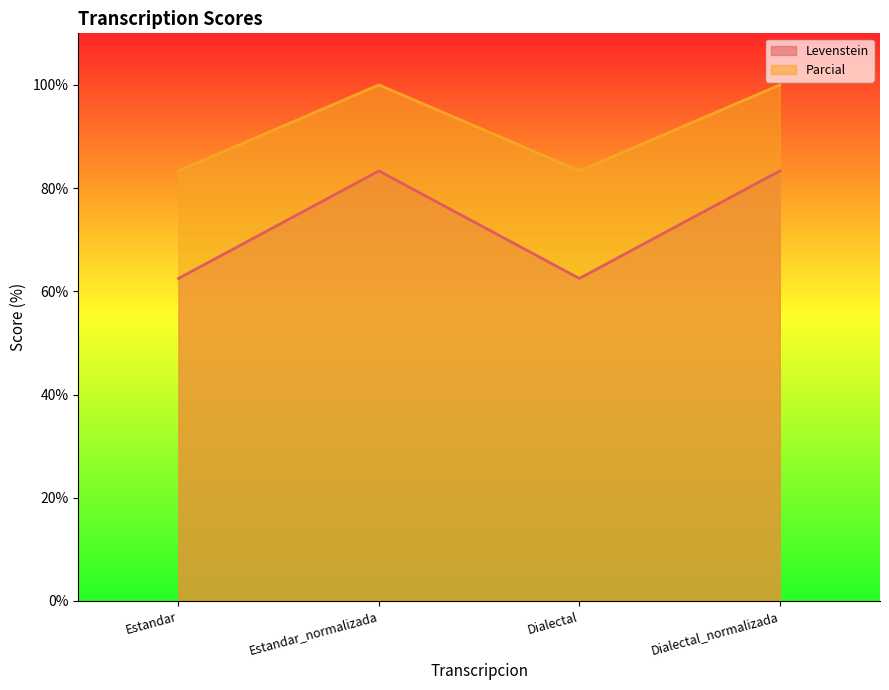

At which label does Levenstein reach its minimum?

Estandar